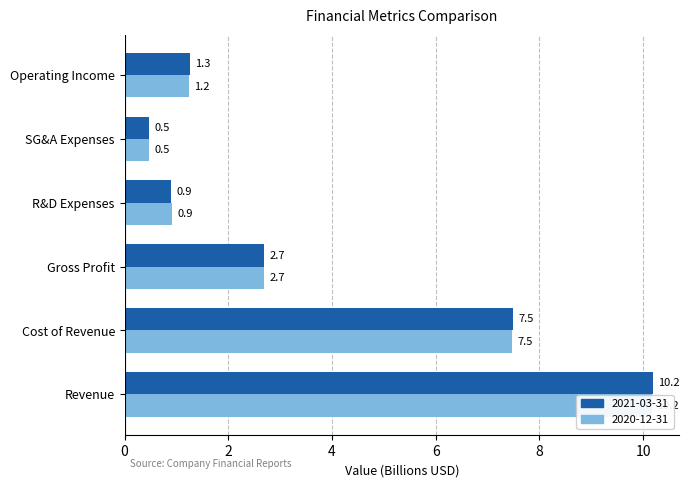

What is the difference between the 2021-03-31 values at Operating Income and Revenue?

8.9